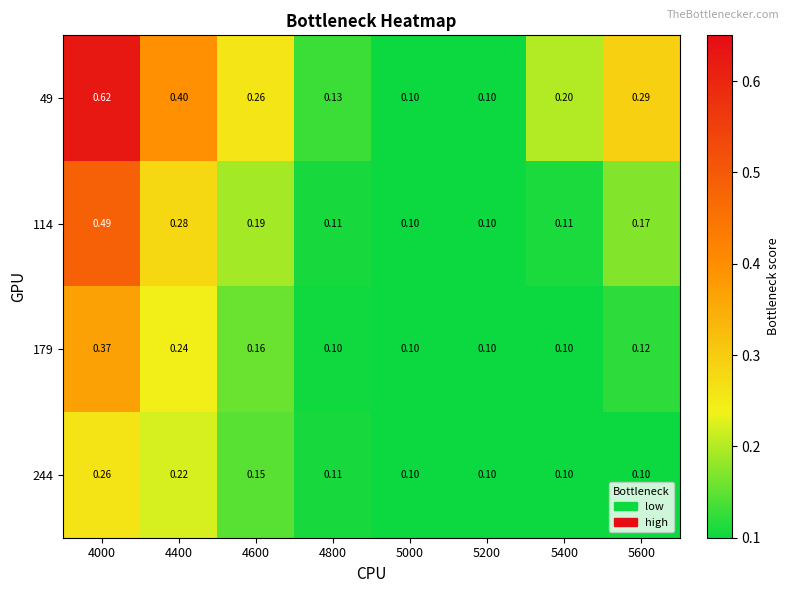

Is the value of 244 at 4800 greater than the value of 49 at 5400?

No